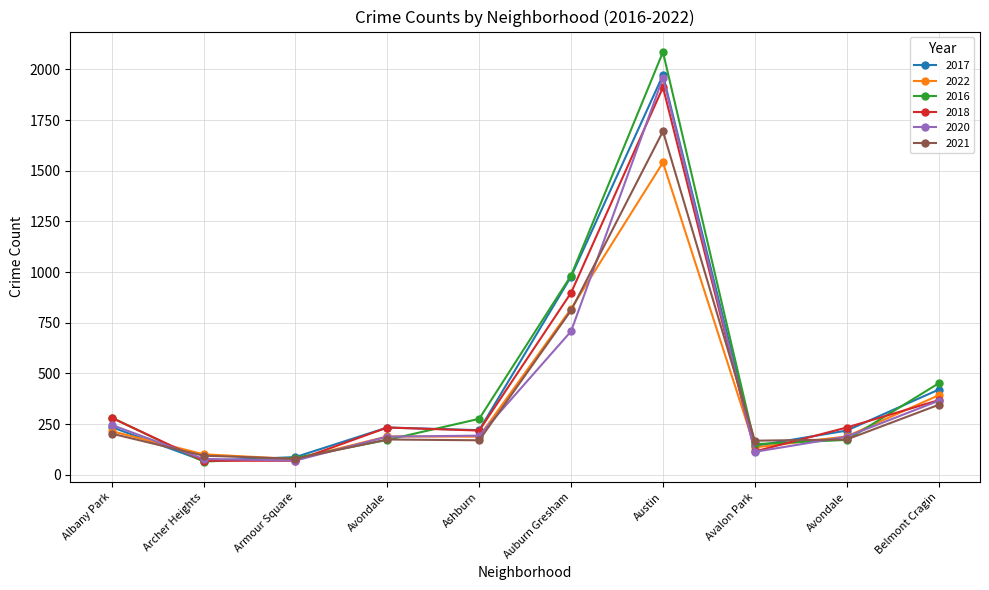

How many lines are shown in the chart?

6